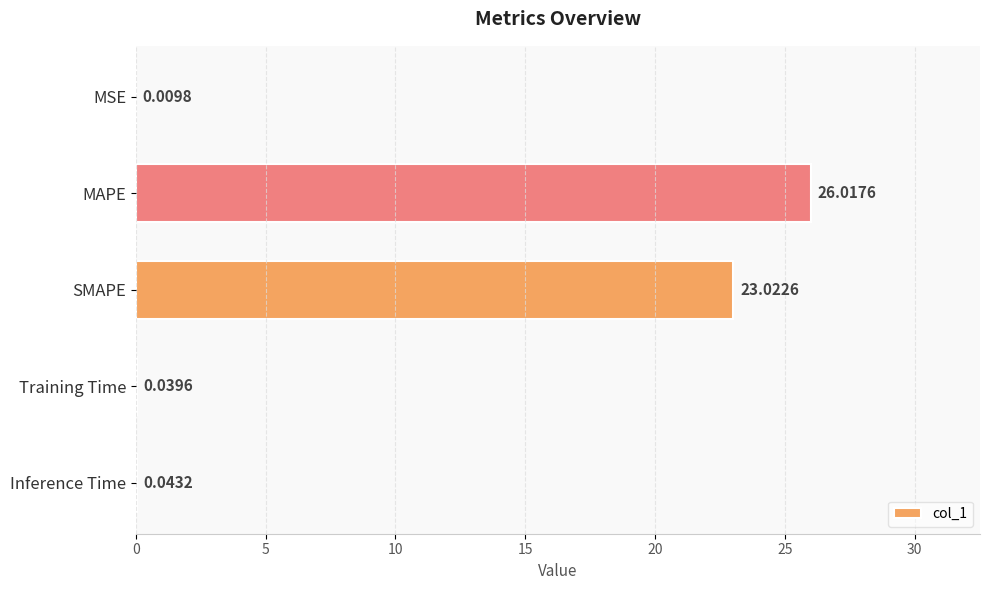

What is the sum of all values?

49.1